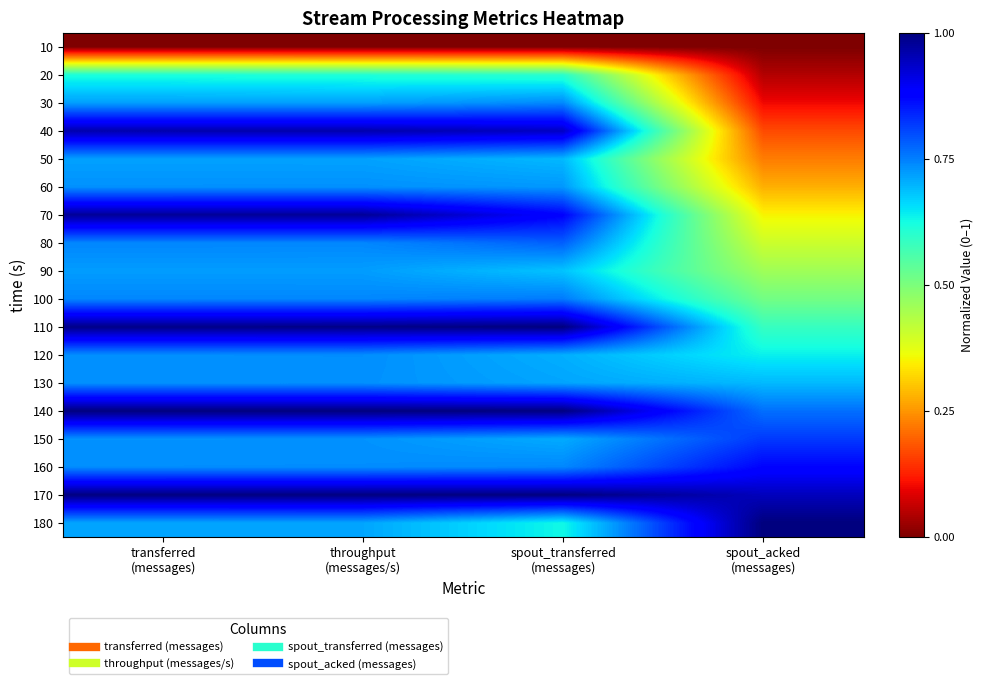

How many series are shown in this chart?

18